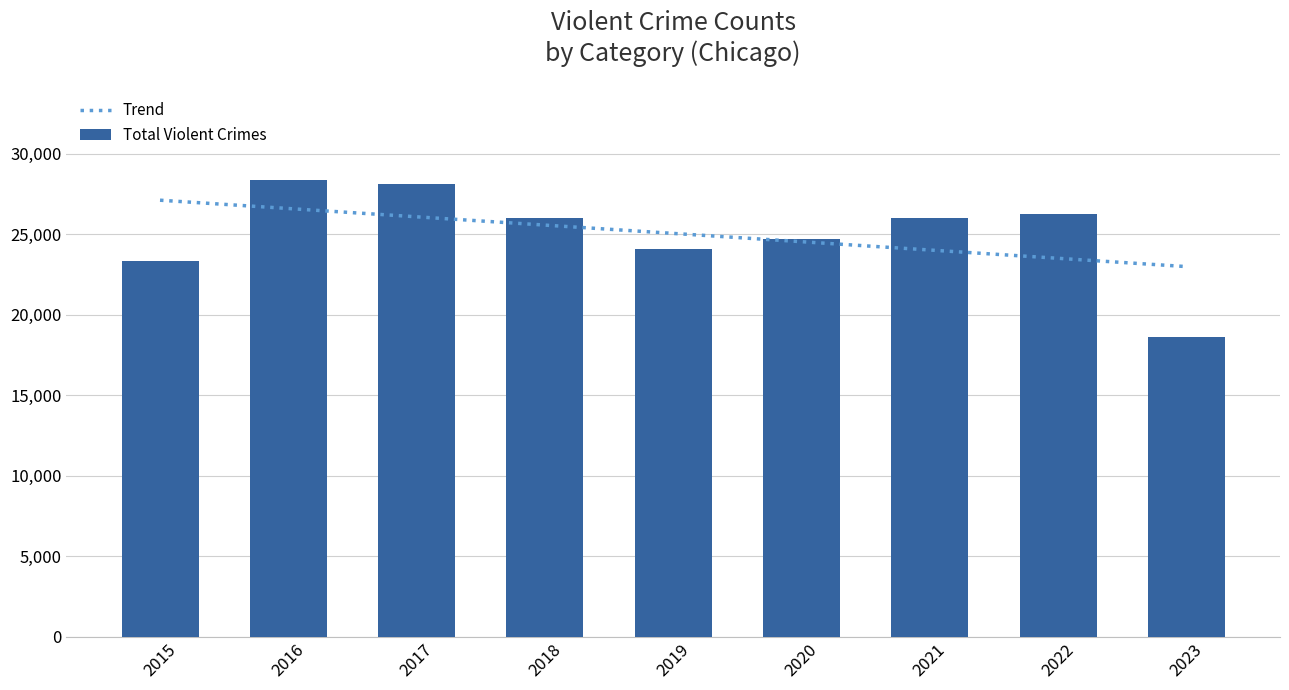

What is the total value across all series at 2017?

54229.6